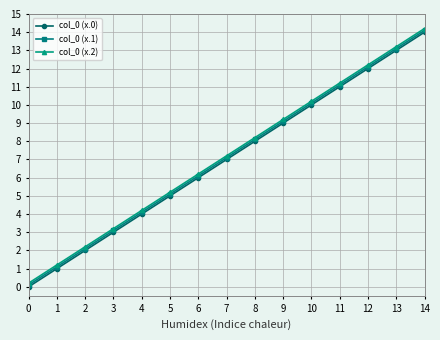

The value of col_0 (x.0) at 11 is 3.7. True or false?

False